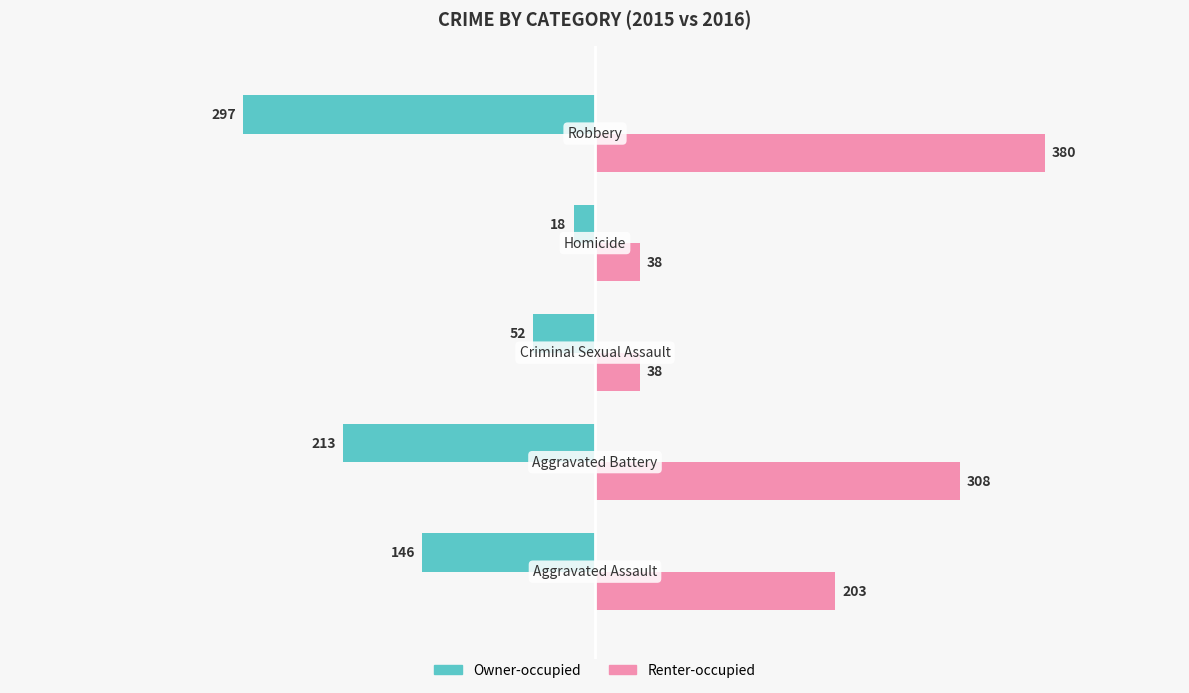

Which series has the widest spread of values?

Renter-occupied